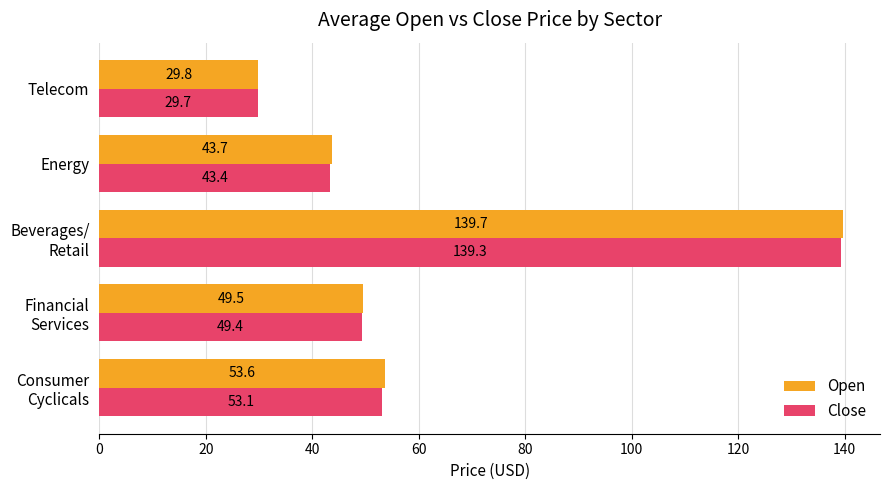

What is the average value of the Close series?

63.0